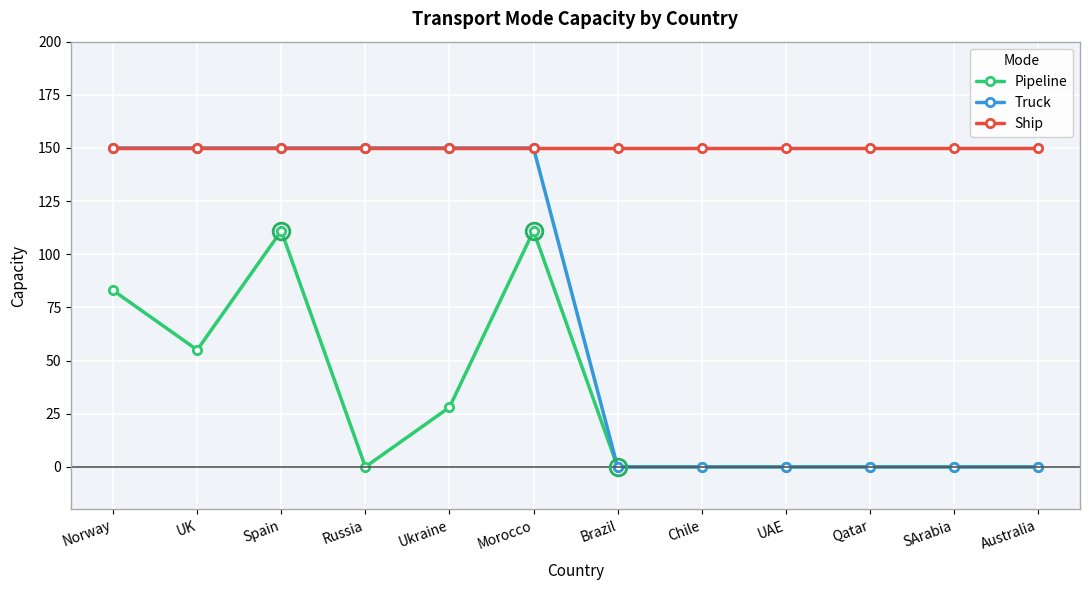

How many lines are shown in the chart?

3